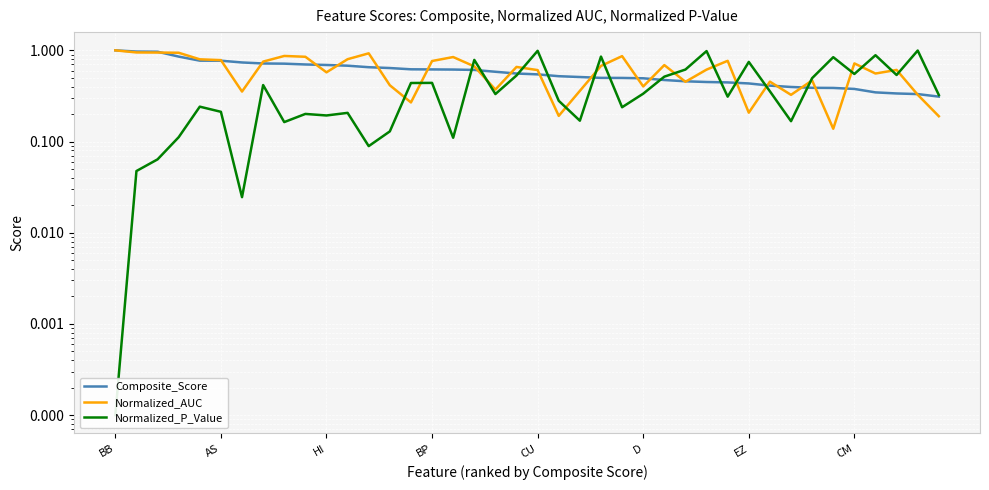

List the series in order of their peak value, lowest first.

Normalized_P_Value, Composite_Score, Normalized_AUC